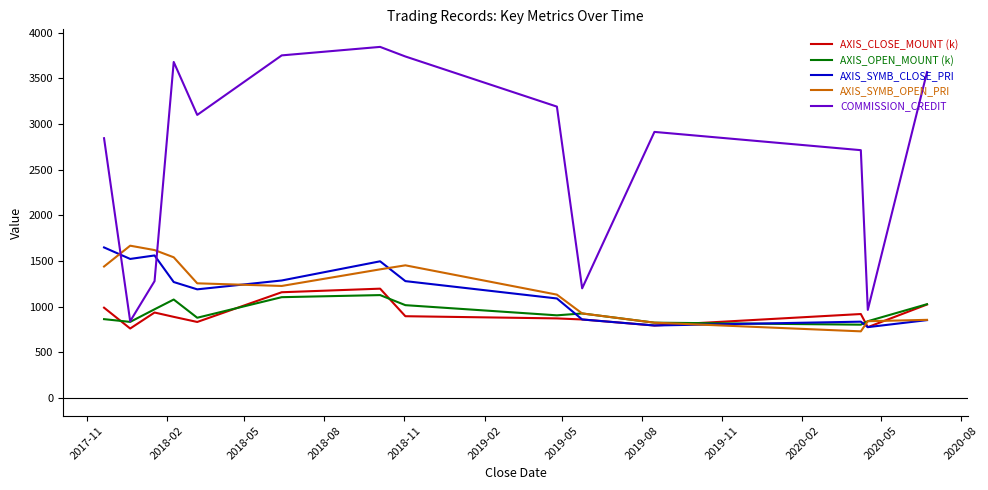

Which series has the largest range (max minus min)?

COMMISSION_CREDIT